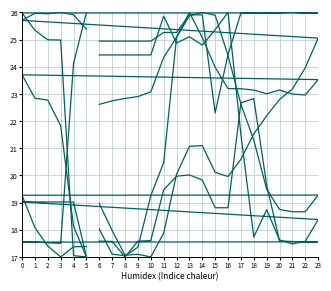

True or false: Wind and Natural Gas intersect in this chart.

True